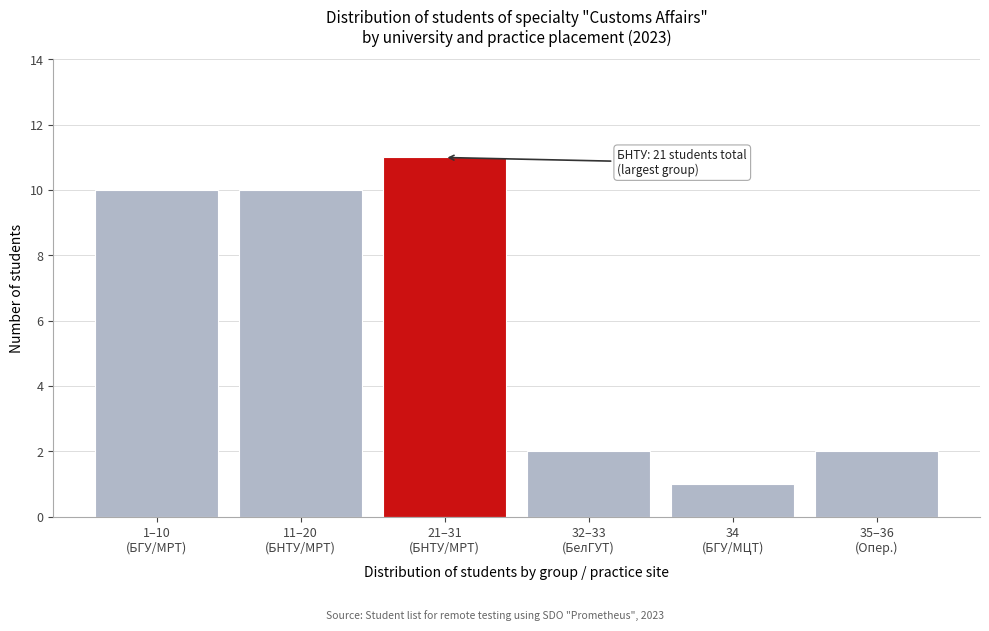

Reading left to right, list all the values displayed in this chart.

10	10	11	2	1	2